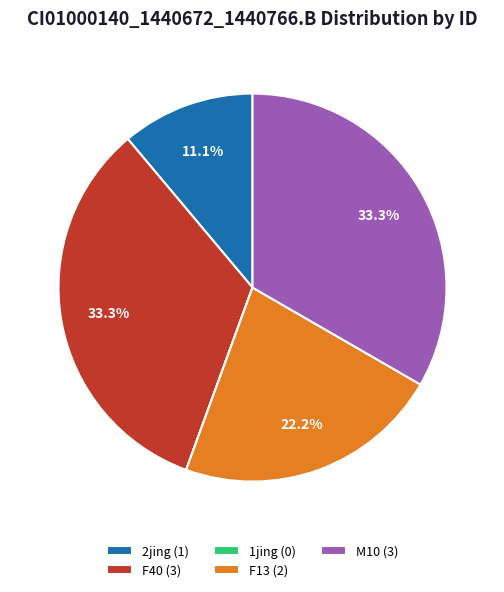

Does F13 represent more than half of the total?

No